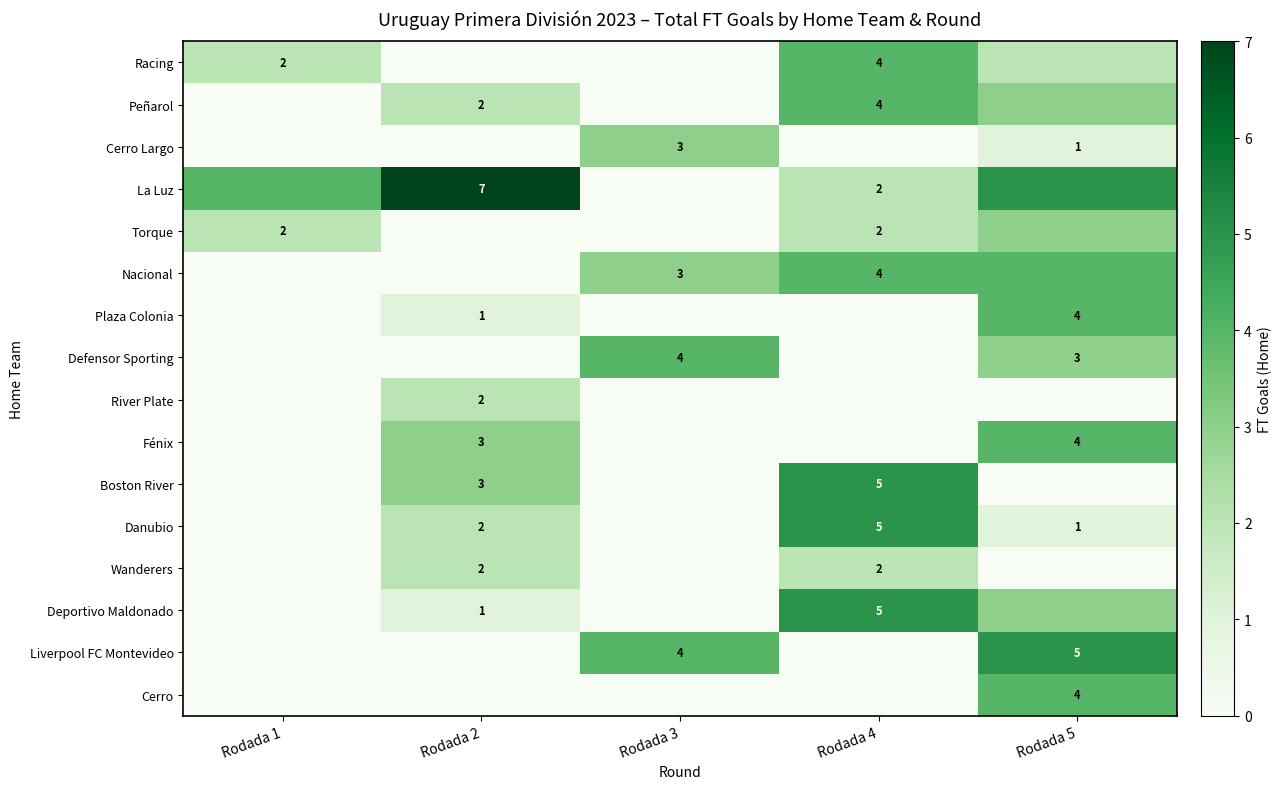

Is it true that Boston River equals 4 at Rodada 2?

False